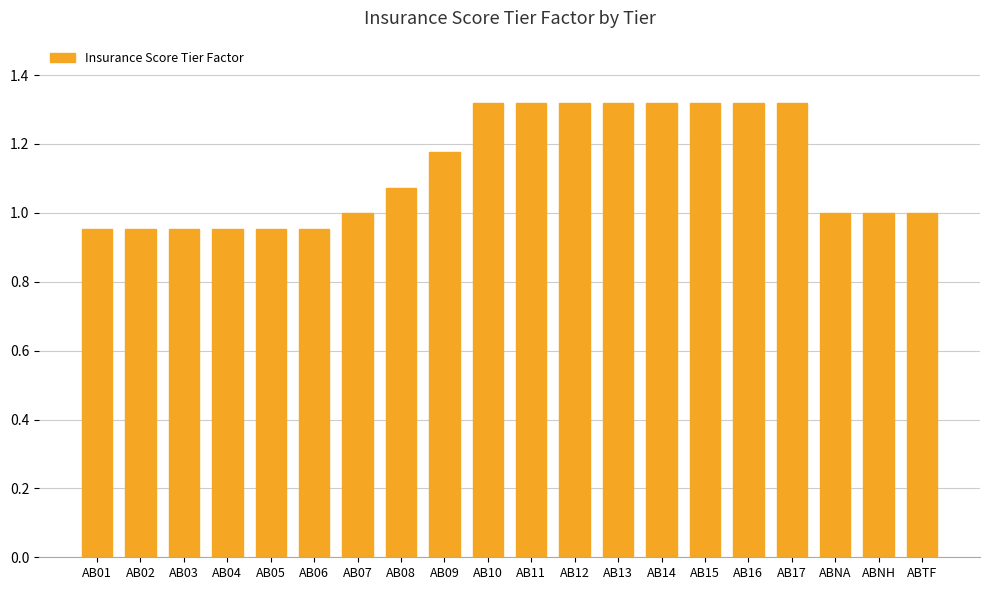

Between AB08 and AB02, which is larger?

AB08